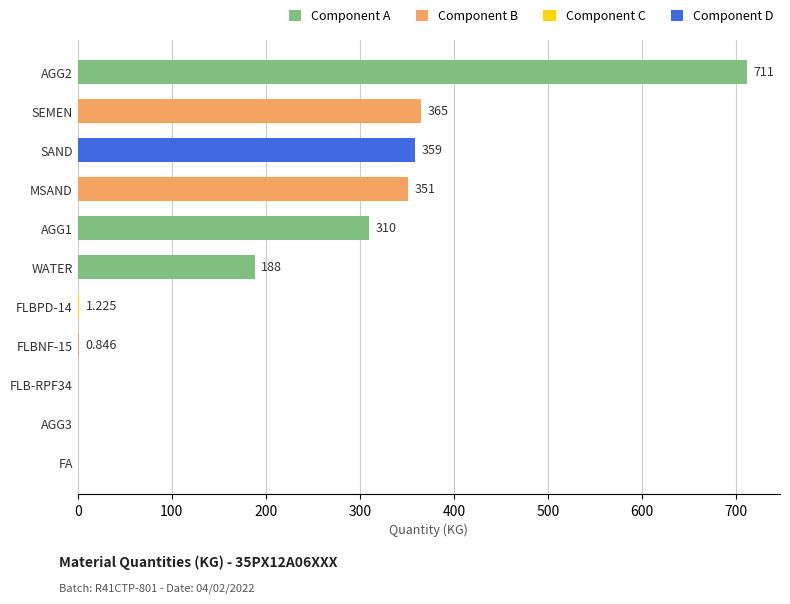

Where is the data nearest to the value 355?

MSAND